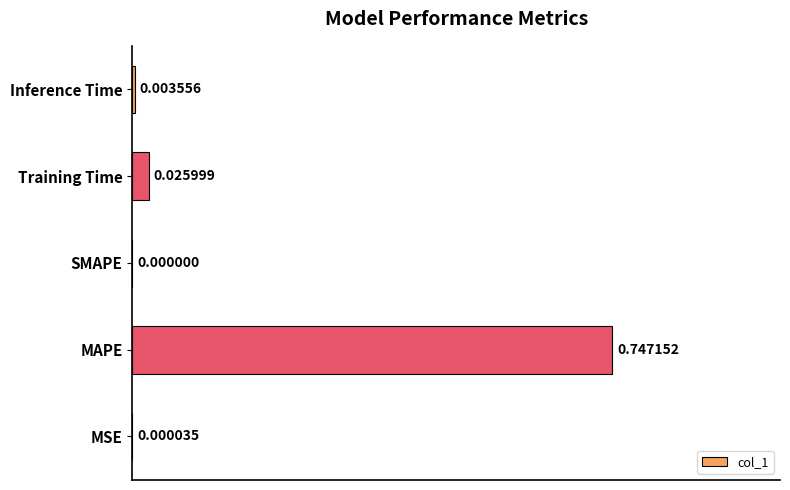

Where is the data nearest to the value 0?

SMAPE